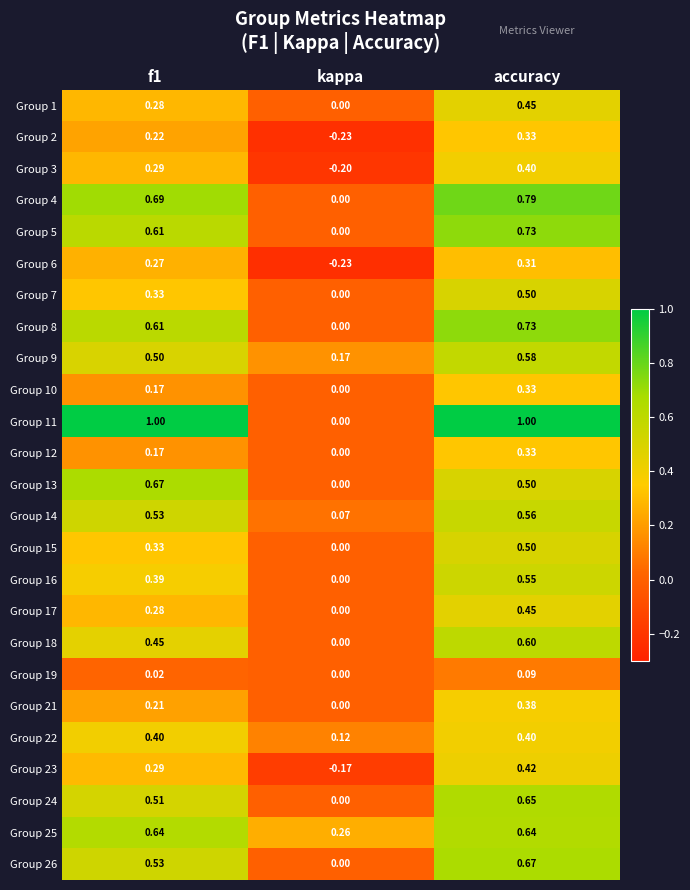

At which label is Group 25 closest to 0?

kappa